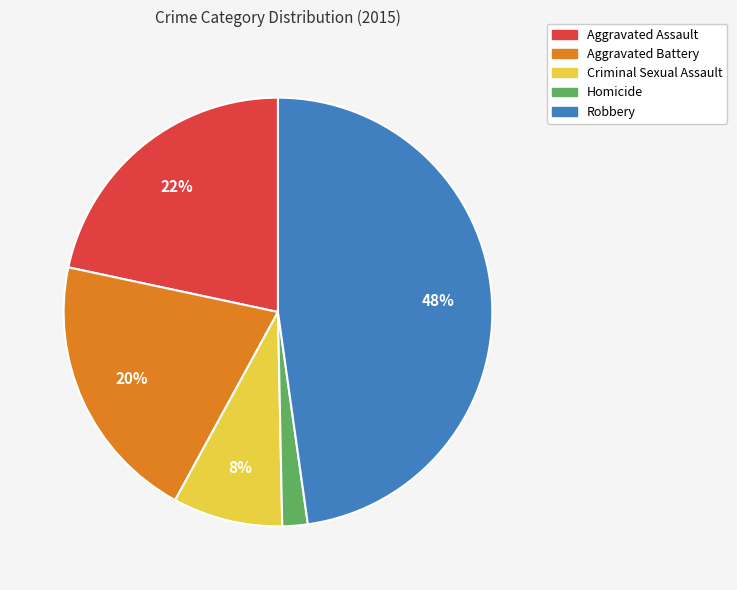

To the nearest percent, what is the combined percentage of Homicide and Robbery?

50%